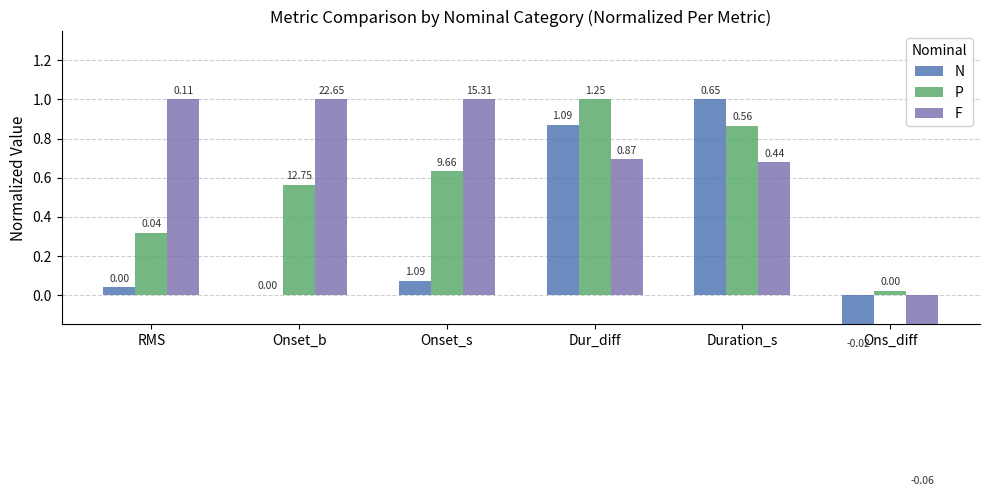

How many groups of bars are there?

6